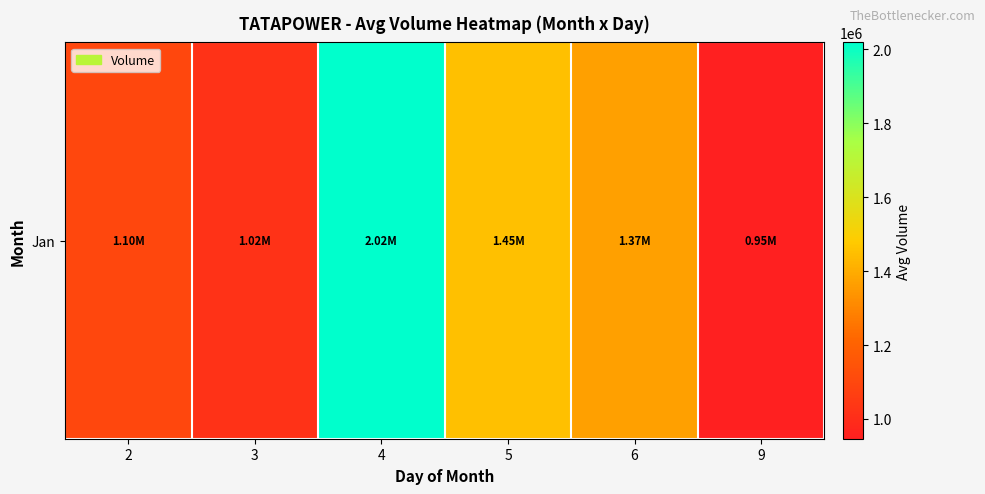

Reading right to left, extract all data points from this chart.

9=946593.2	6=1366726.9	5=1449289.4	4=2018821.7	3=1021768.9	2=1100504.7